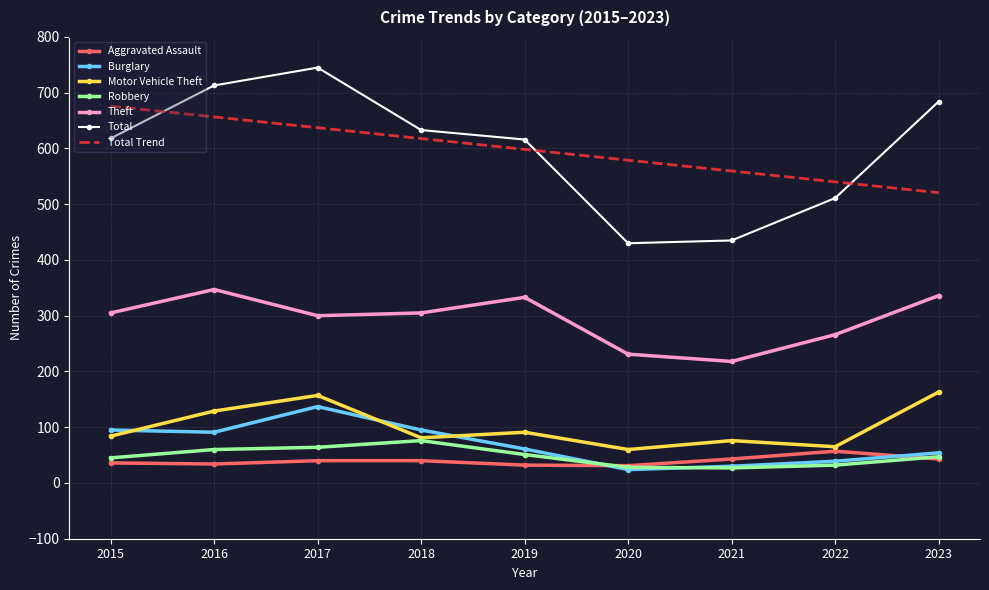

Is it true that Theft equals 305.0 at 2015?

True